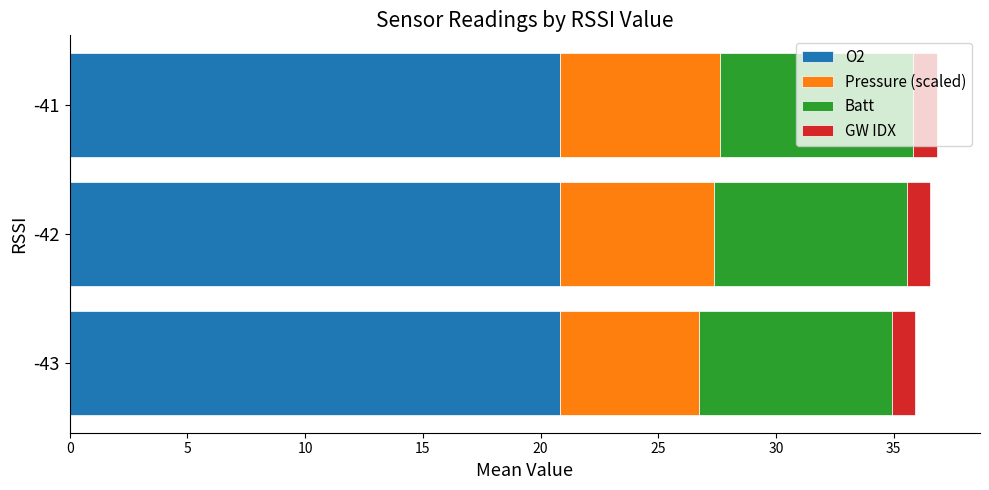

What is the highest value of the O2 series?

20.8